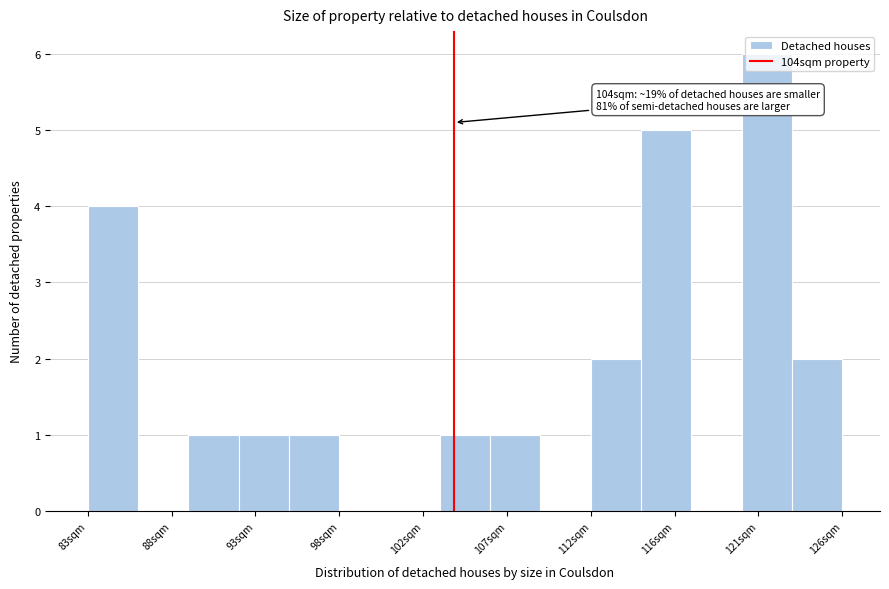

Which range on the x-axis has the tallest bar?

120.0 to 123.0